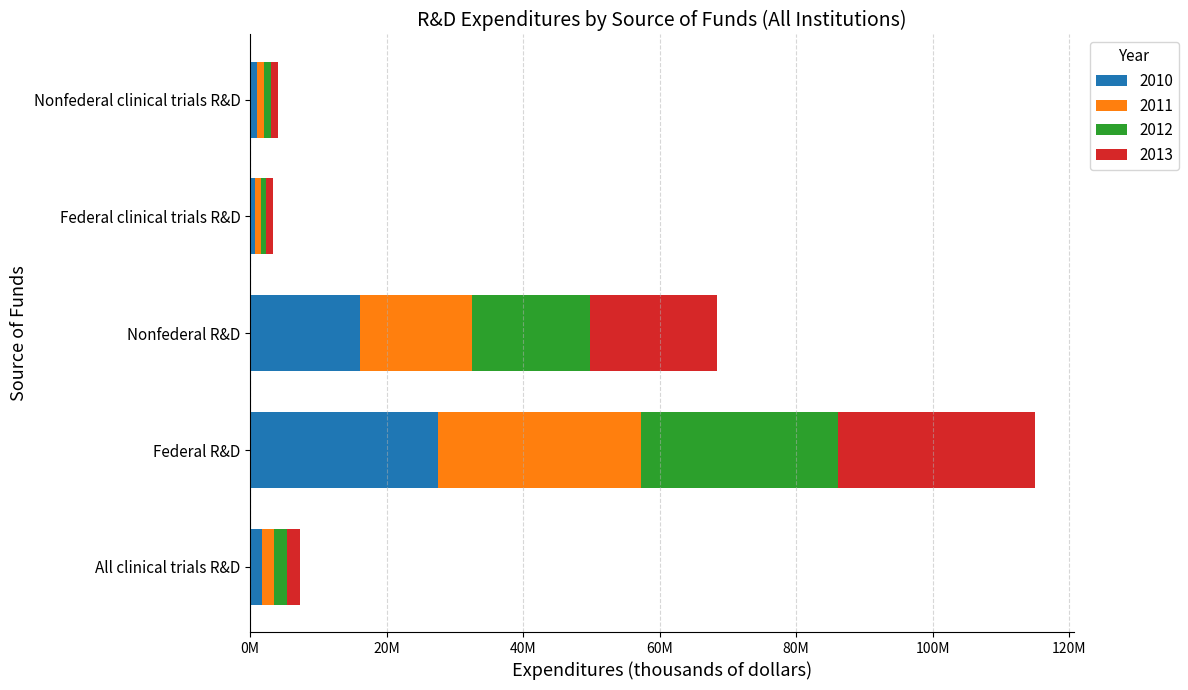

What are all the series names shown in the legend?

2010, 2011, 2012, 2013